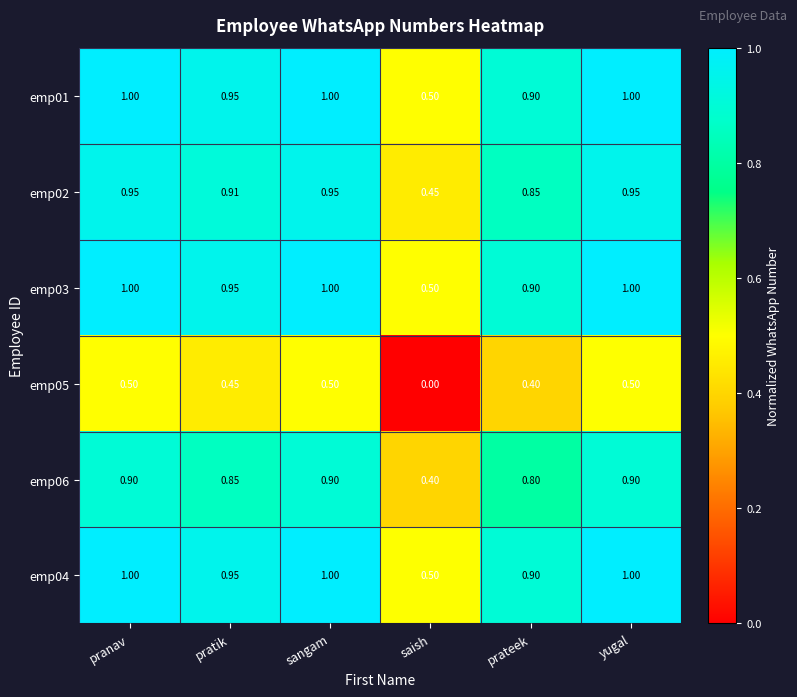

Is the value of emp03 at prateek greater than the value of emp02 at sangam?

No